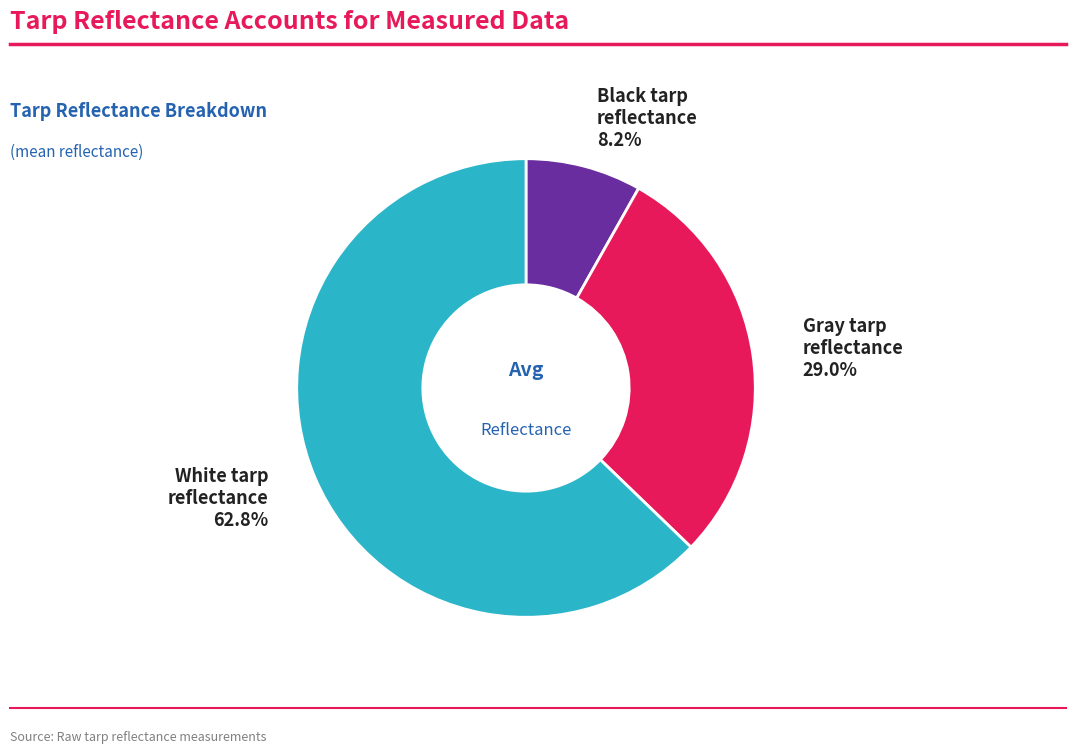

Which slice is the largest?

White tarp reflectance